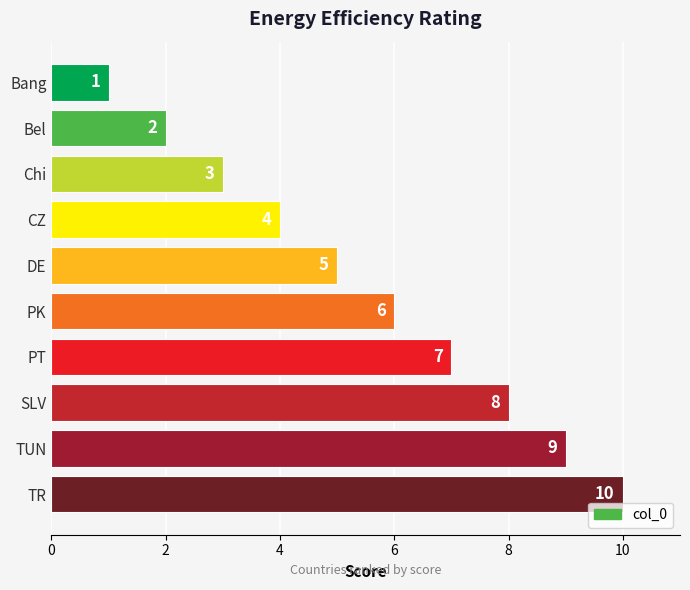

Where is the data nearest to the value 5?

DE